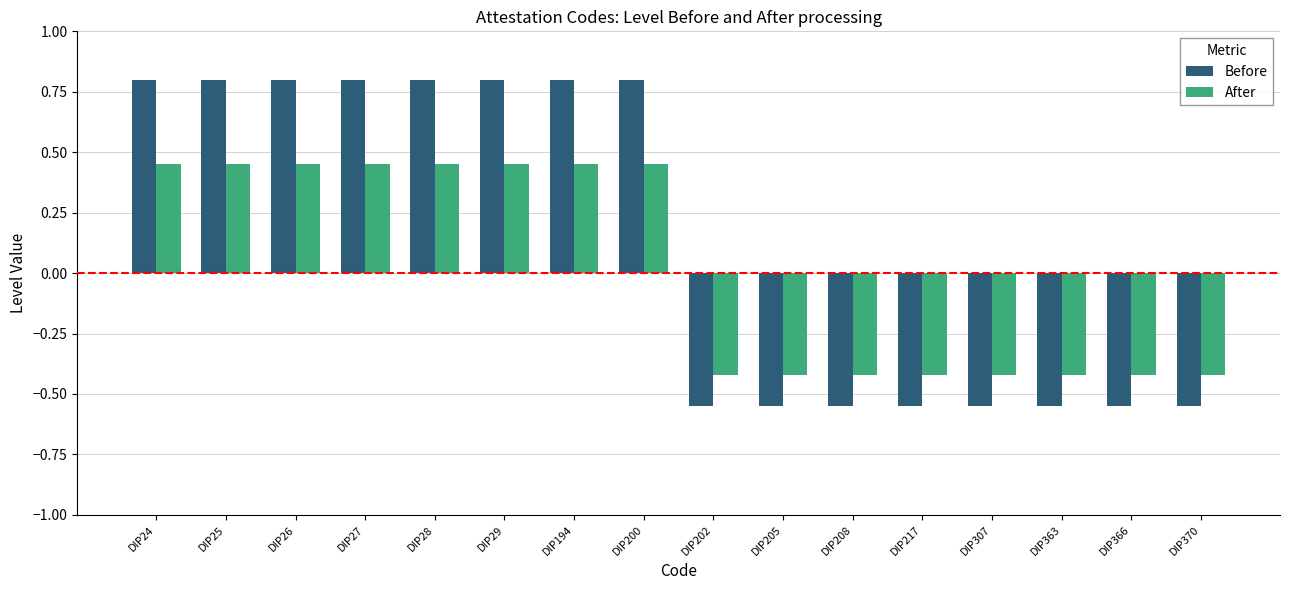

Which series has the largest total across all categories?

Before